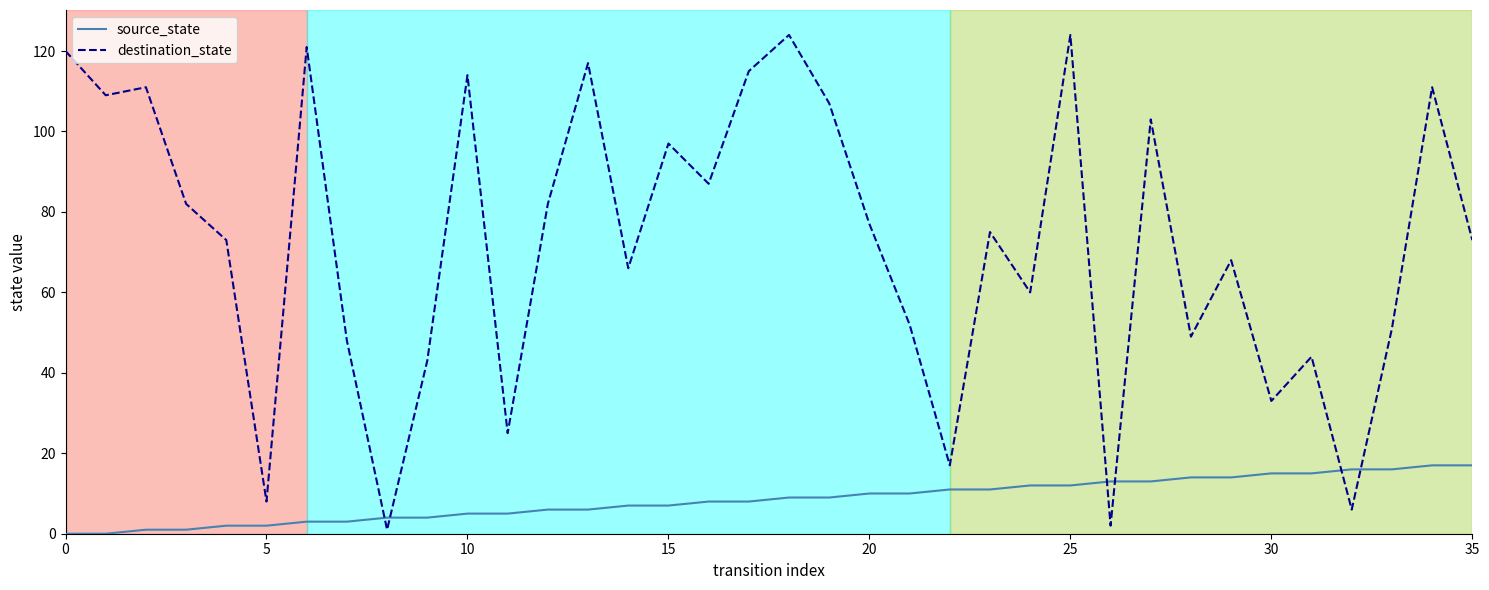

List the series in order of their overall mean, lowest first.

source_state, destination_state